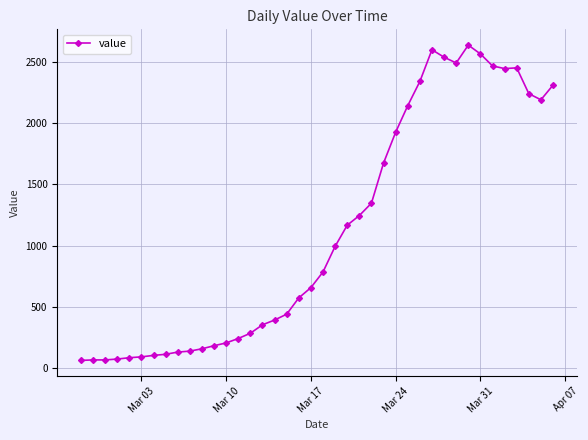

What is the value of the 16th point from the left?

352